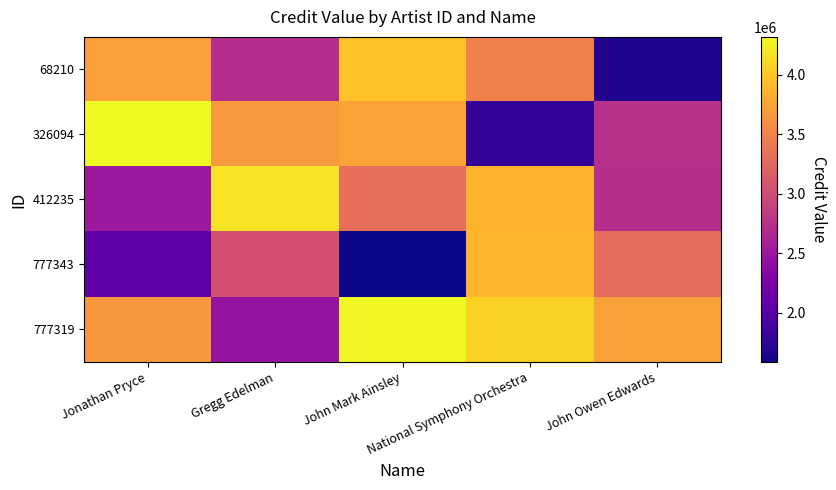

Reading right to left, list all the values displayed in this chart.

68210: John Owen Edwards=1674893.0	National Symphony Orchestra=3484465.1	John Mark Ainsley=3968154.8	Gregg Edelman=2708996.3	Jonathan Pryce=3714229.1
326094: John Owen Edwards=2743518.8	National Symphony Orchestra=1776701.9	John Mark Ainsley=3750553.9	Gregg Edelman=3675780.1	Jonathan Pryce=4319228.1
412235: John Owen Edwards=2722603.6	National Symphony Orchestra=3860645.8	John Mark Ainsley=3323956.4	Gregg Edelman=4172656.0	Jonathan Pryce=2504755.1
777343: John Owen Edwards=3287354.2	National Symphony Orchestra=3875254.5	John Mark Ainsley=1583812.8	Gregg Edelman=3056115.4	Jonathan Pryce=2074077.2
777319: John Owen Edwards=3727511.5	National Symphony Orchestra=4071724.4	John Mark Ainsley=4304455.1	Gregg Edelman=2455938.9	Jonathan Pryce=3666624.2